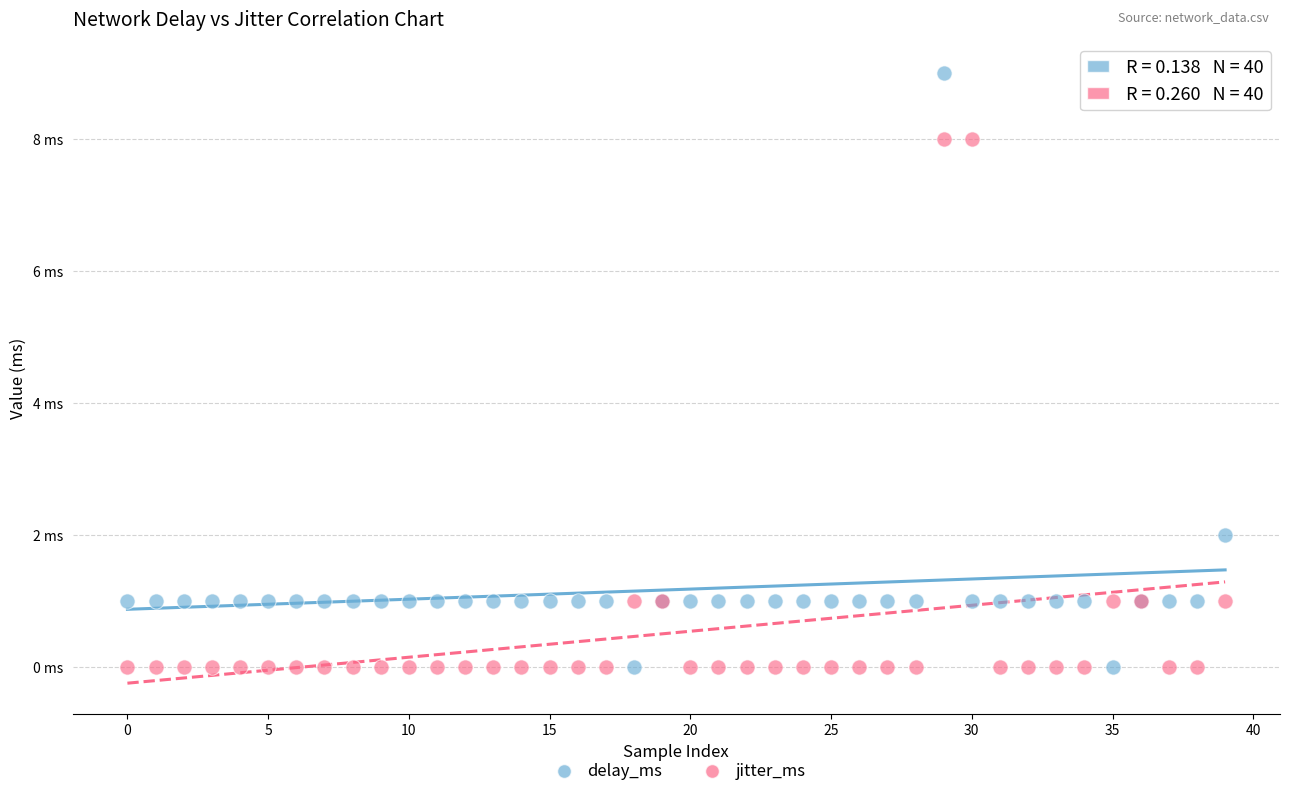

Which series reaches the maximum Y coordinate?

delay_ms